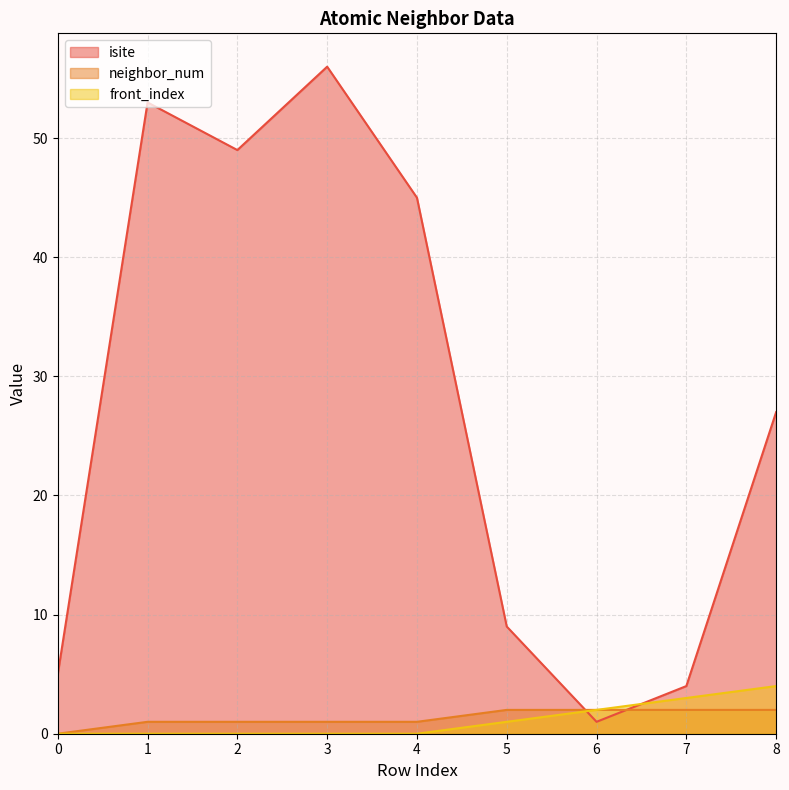

True or false: isite has more than 0 interior local peaks.

True